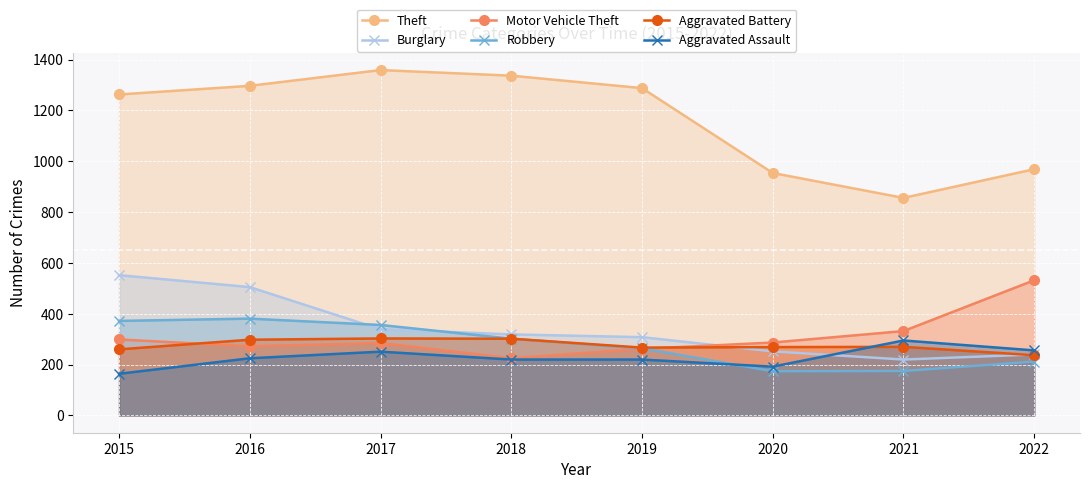

Reading left to right, transcribe all the data shown in this chart.

Theft: 2015=1263	2016=1297	2017=1359	2018=1337	2019=1288	2020=954	2021=856	2022=969
Burglary: 2015=552	2016=505	2017=339	2018=319	2019=308	2020=252	2021=220	2022=240
Motor Vehicle Theft: 2015=299	2016=272	2017=285	2018=225	2019=262	2020=287	2021=332	2022=532
Robbery: 2015=372	2016=381	2017=356	2018=302	2019=264	2020=174	2021=175	2022=212
Aggravated Battery: 2015=260	2016=298	2017=303	2018=302	2019=267	2020=269	2021=270	2022=237
Aggravated Assault: 2015=164	2016=225	2017=251	2018=220	2019=220	2020=192	2021=295	2022=256